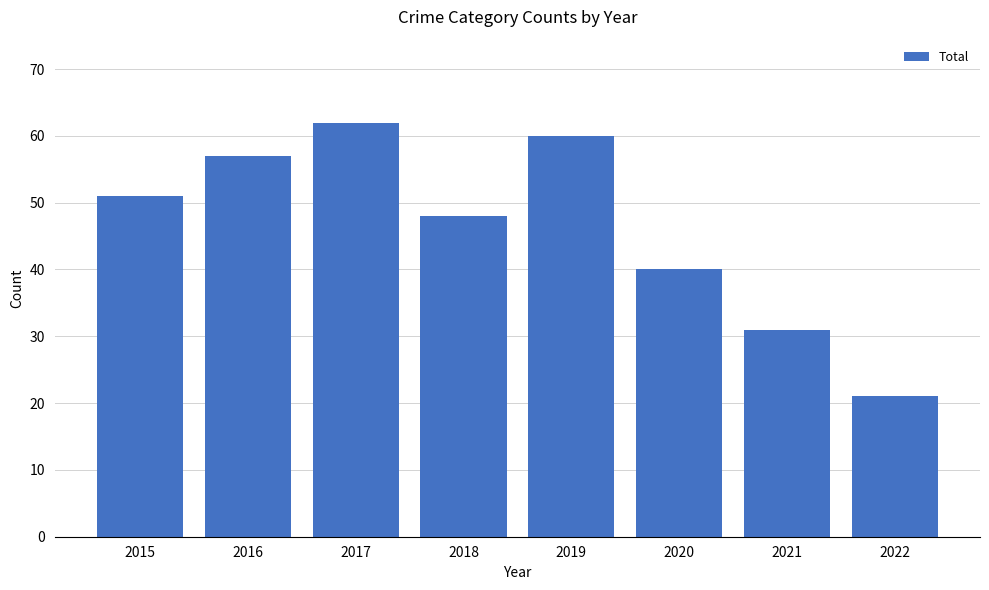

At which label is the value closest to 41?

2020